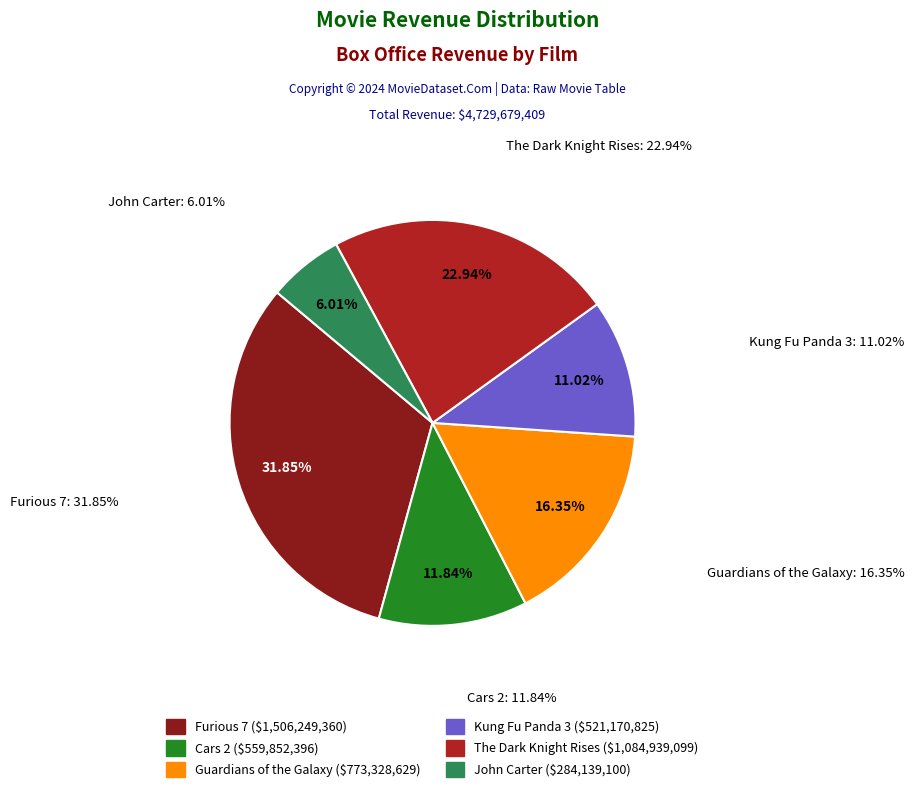

What is the change in value from Cars 2 to Guardians of the Galaxy?

+213476233